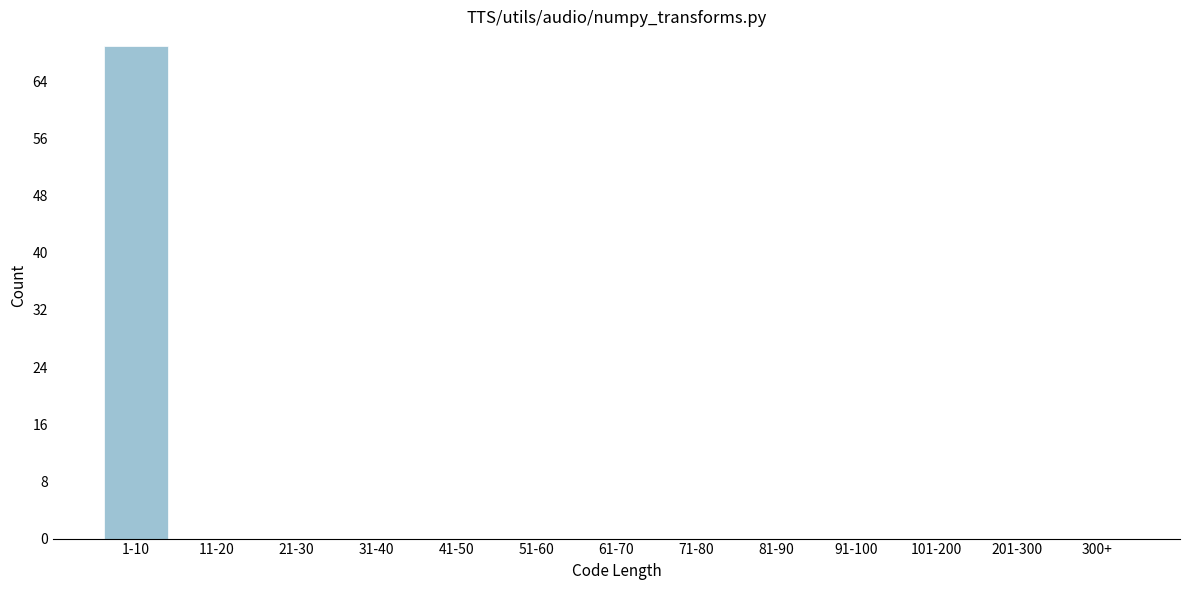

Reading left to right, what are all the values shown in this chart?

1-10=69	11-20=0	21-30=0	31-40=0	41-50=0	51-60=0	61-70=0	71-80=0	81-90=0	91-100=0	101-200=0	201-300=0	300+=0